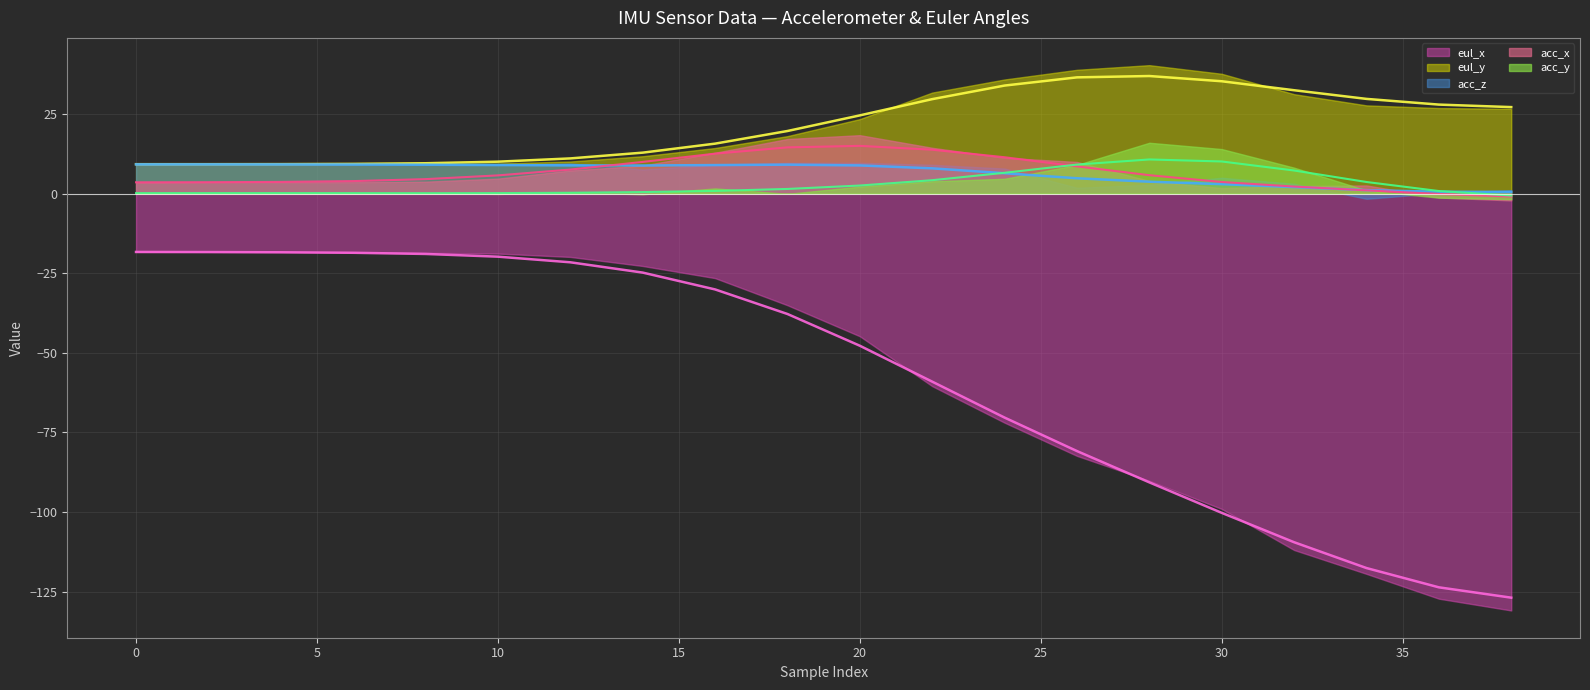

The value of eul_x at 36 is -163.5. True or false?

False